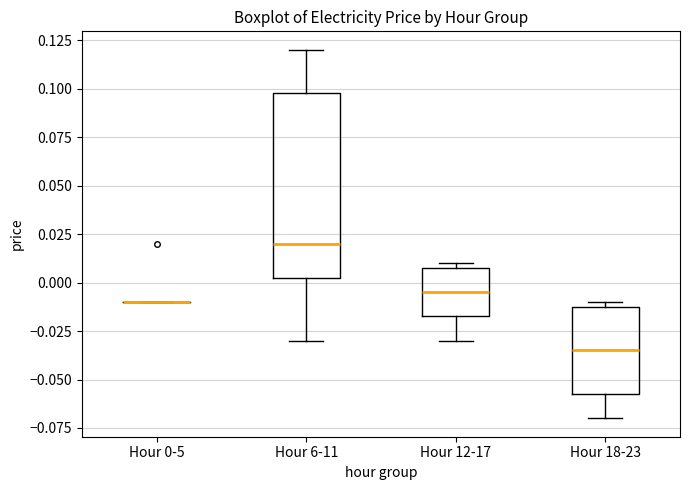

Reading left to right, read every box against the y-axis: the position of its median line, the range the box covers, and the ends of its whiskers. The values are not printed on the chart, so give them approximately, as read against the axis.

Hour 0-5: box collapsed to a line at -0.010, whiskers -0.010 to -0.010
Hour 6-11: median 0.020, box 0.005 to 0.100, whiskers -0.030 to 0.120
Hour 12-17: median -0.005, box -0.015 to 0.010, whiskers -0.030 to 0.010 (just above the box's upper edge)
Hour 18-23: median -0.035, box -0.055 to -0.010, whiskers -0.070 to -0.010 (just above the box's upper edge)